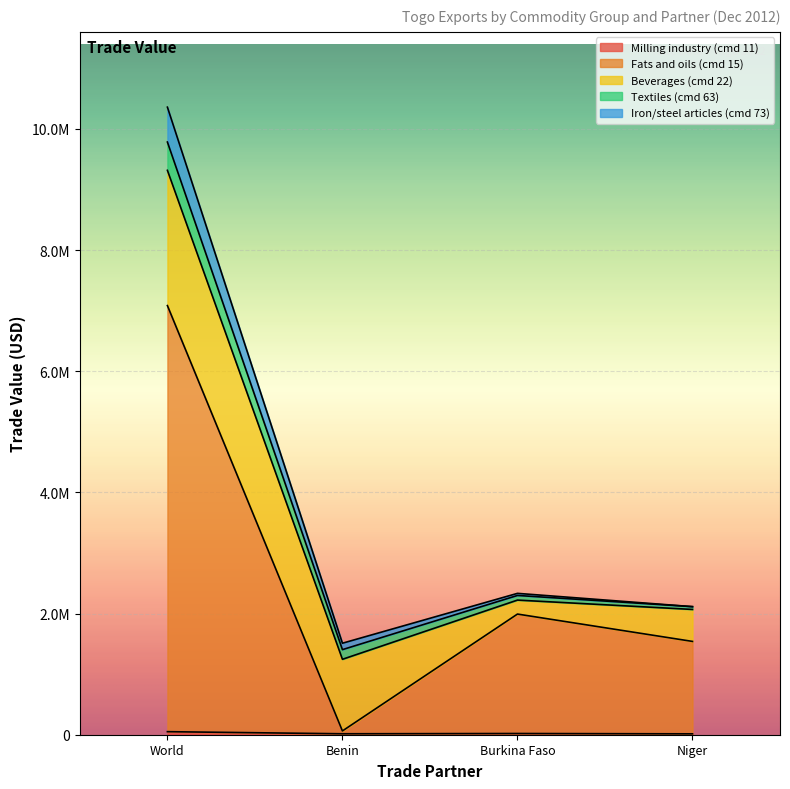

What is the spread (max minus min) of values at World?

6982016